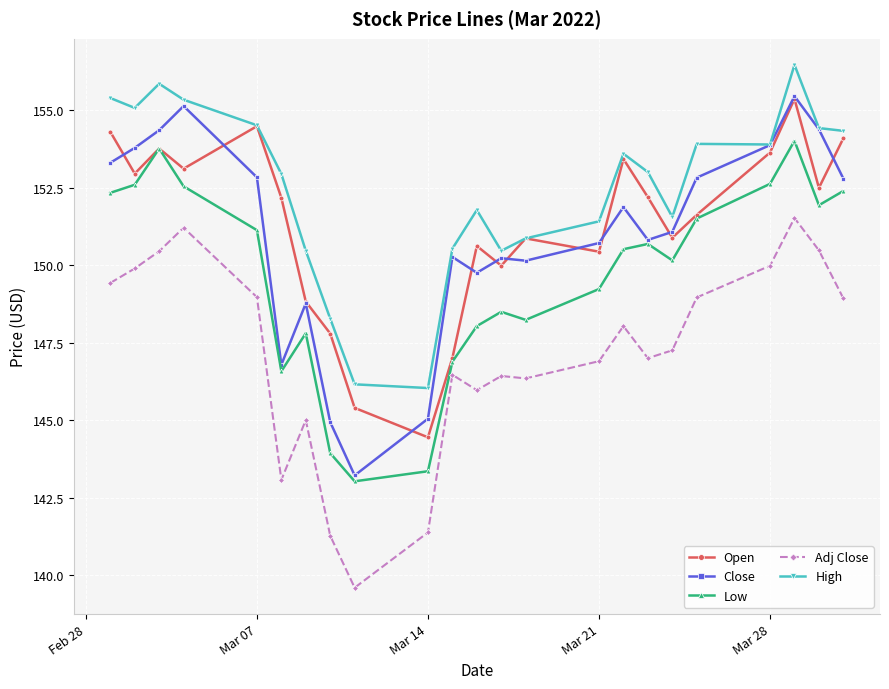

Which series has the largest total across all categories?

High